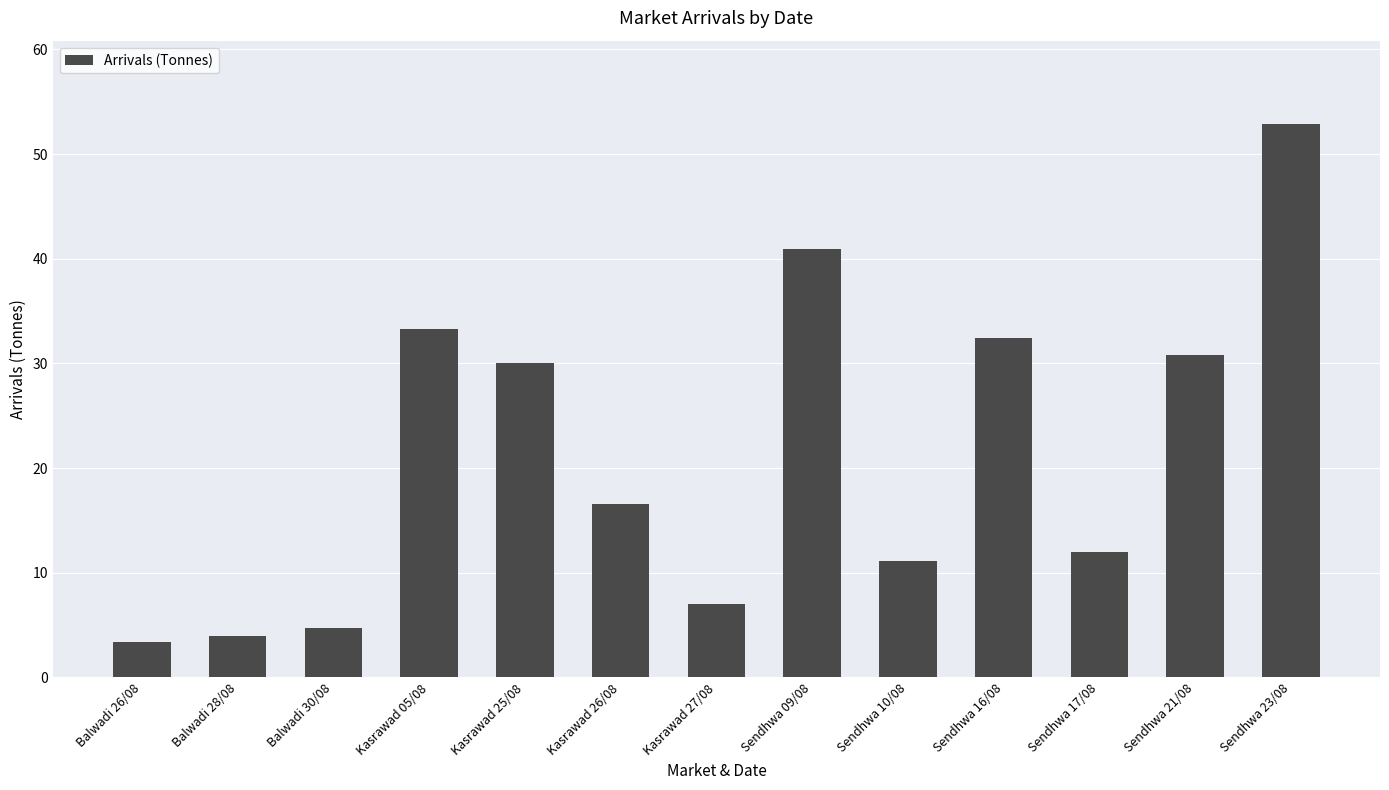

How many data points are above 16?

7